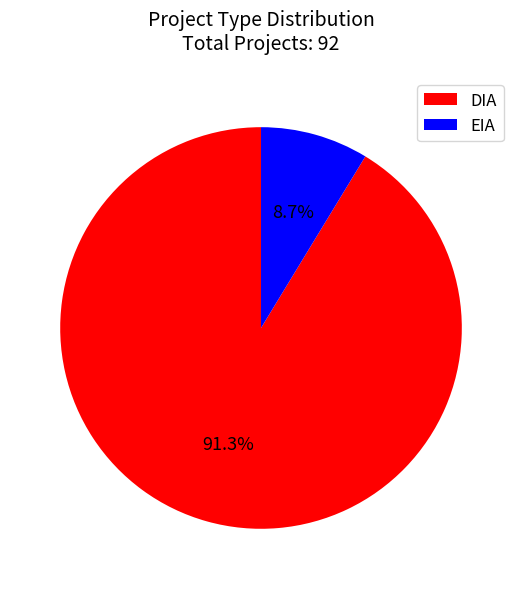

What percentage is NOT represented by EIA?

91.3%